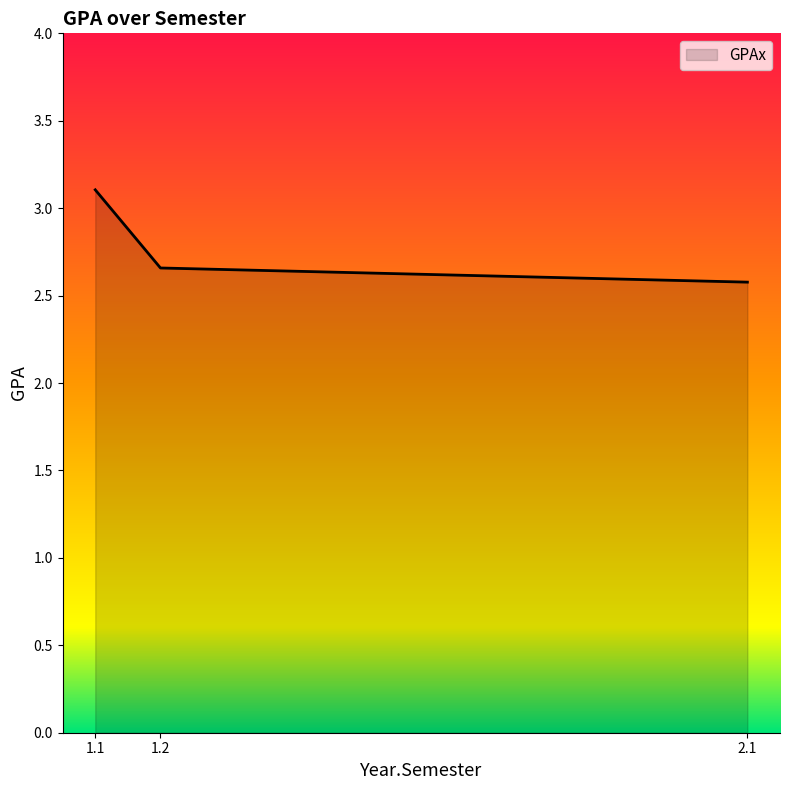

What is the greatest value displayed?

3.1